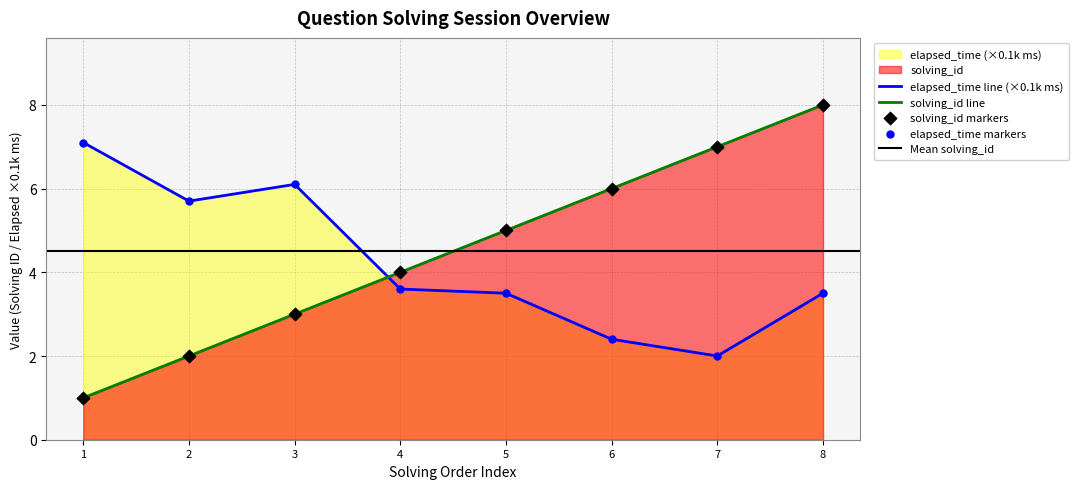

What are all the series names shown in the legend?

solving_id, elapsed_time